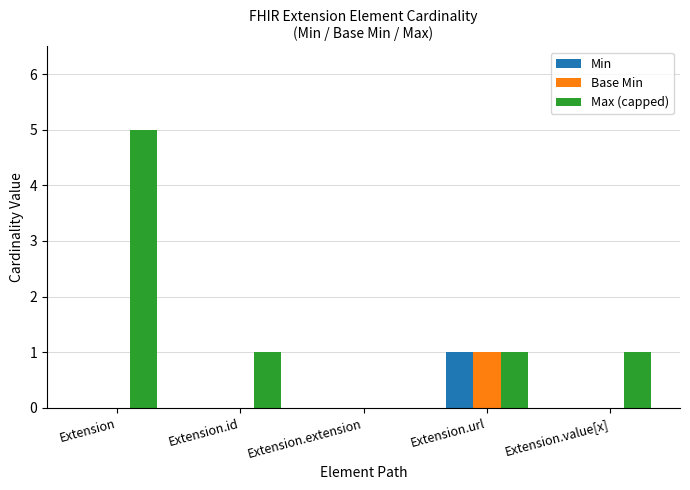

Is it true that Base Min equals 0 at Extension?

True